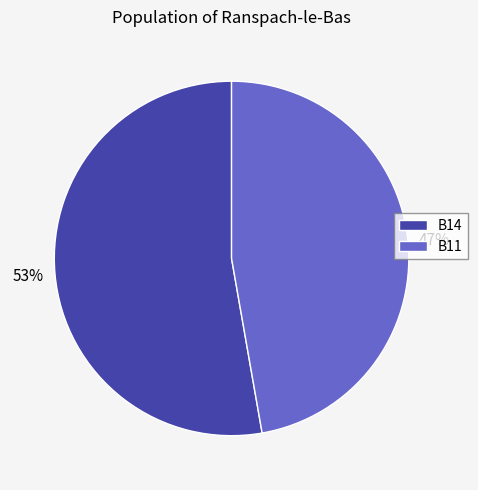

How many segments does this pie chart have?

2